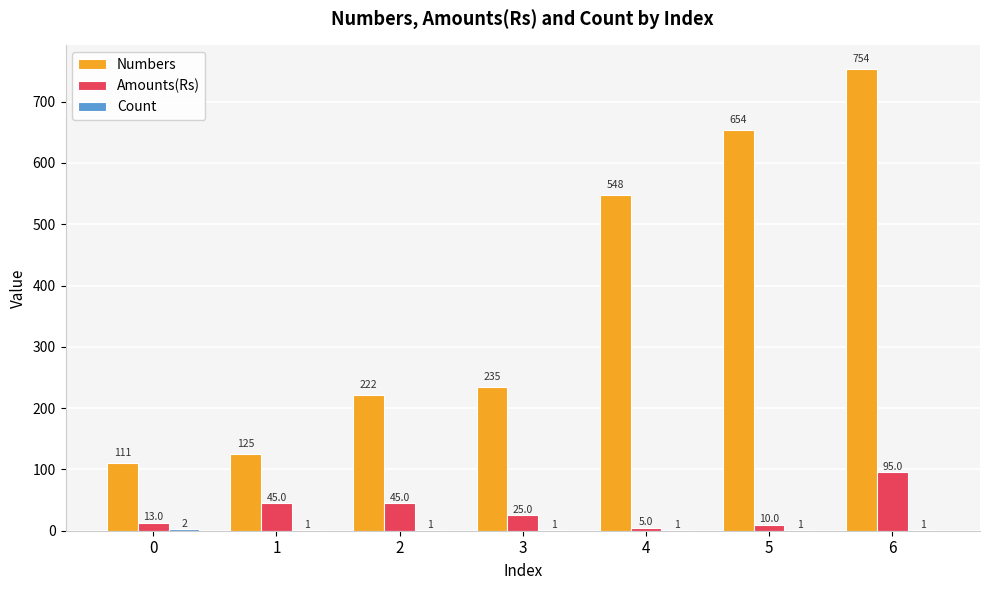

Between 1 and 3, which series saw the biggest shift?

Numbers